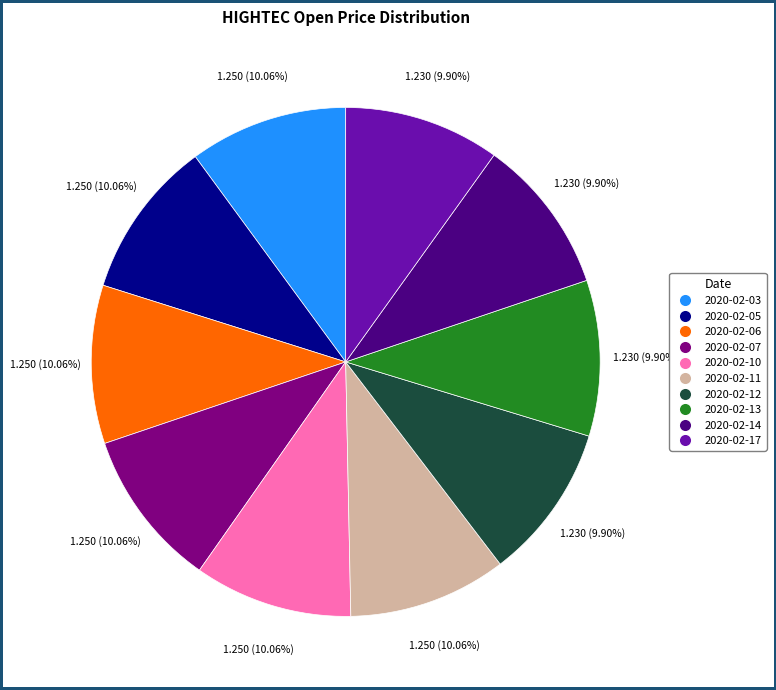

What is the ratio of the value at 2020-02-07 to the value at 2020-02-03?

1.0